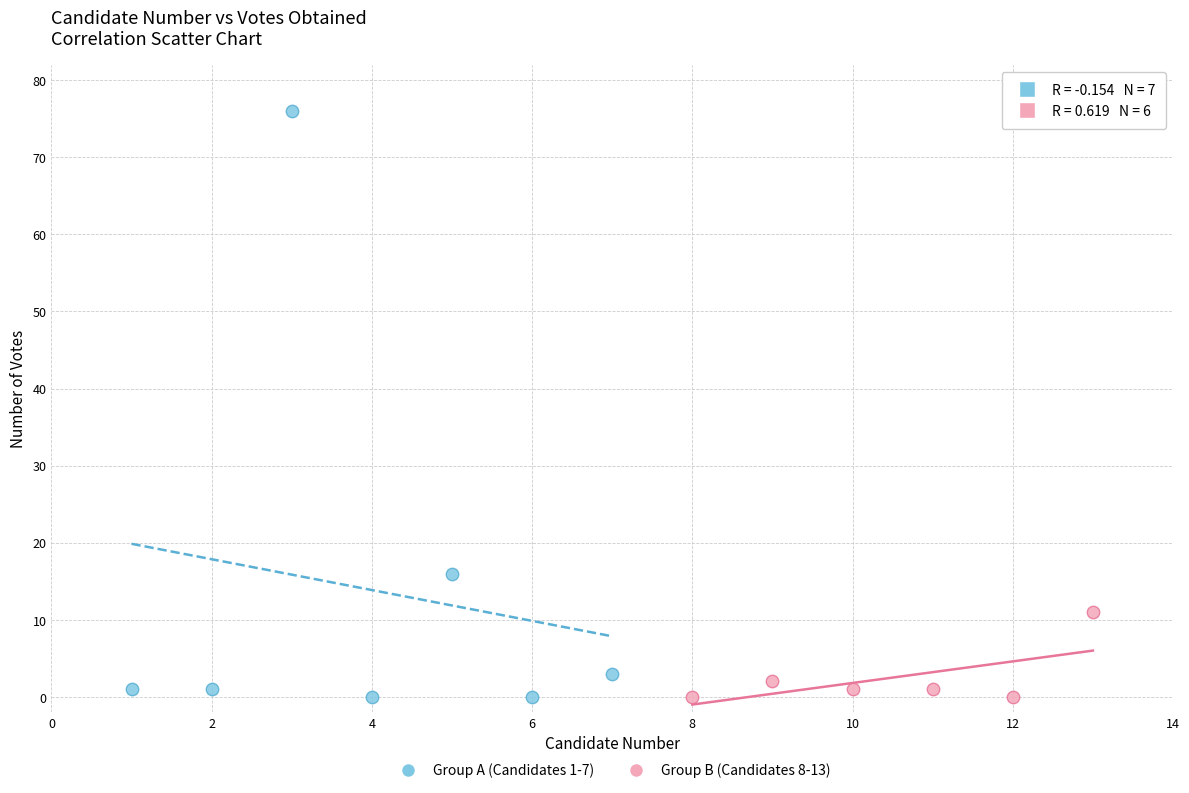

Which series contains the highest Y value?

Group A (Candidates 1-7)